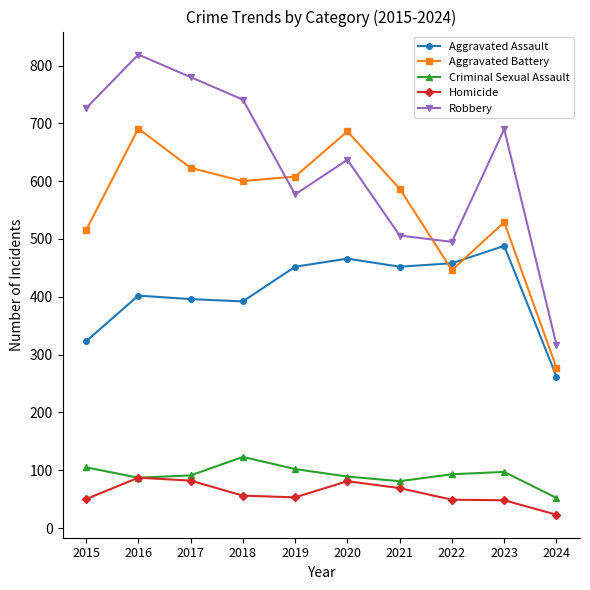

What is the greatest value displayed?

819